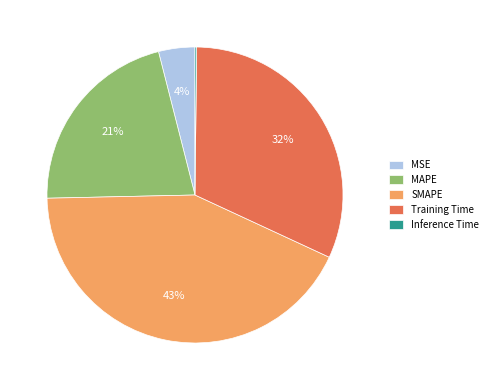

To the nearest percent, what is the difference between the largest and smallest slice percentages?

43%